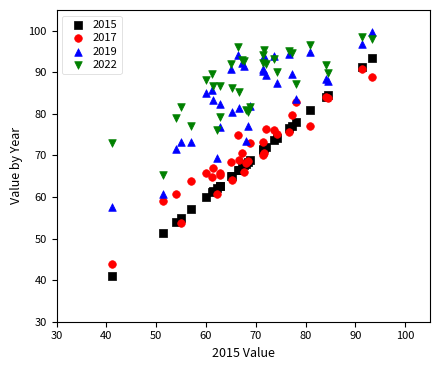

What are all the series names shown in the legend?

2015, 2017, 2019, 2022